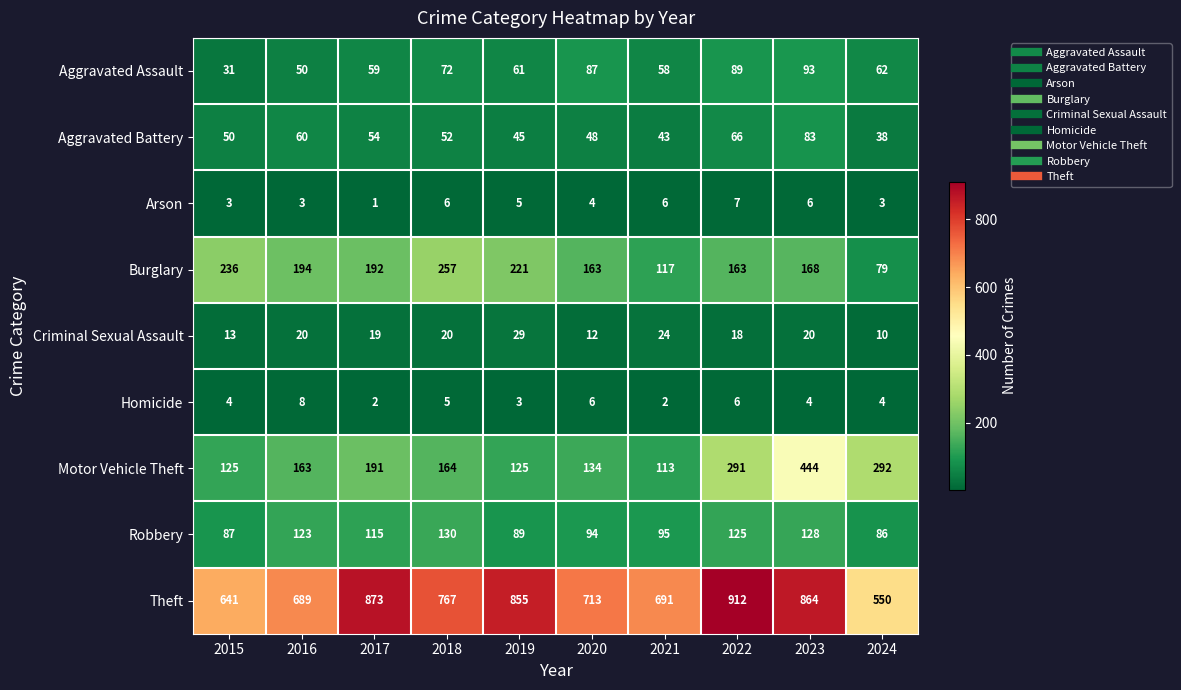

At how many categories does at least one series exceed 254?

10